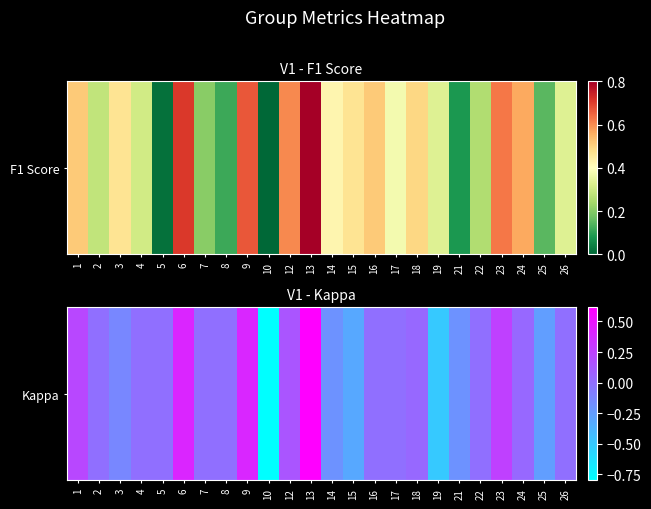

Rank the categories by value from lowest to highest.

10, 19, 15, 25, 14, 21, 3, 2, 4, 5, 7, 8, 16, 17, 22, 26, 18, 24, 12, 1, 23, 9, 6, 13